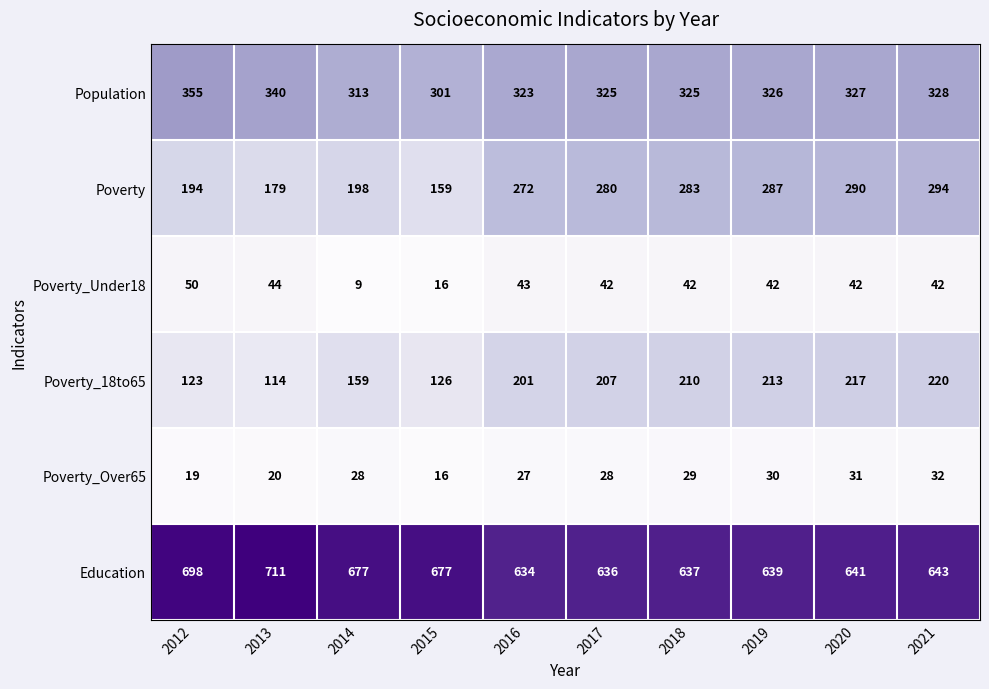

What is the total value across all series at 2017?

1518